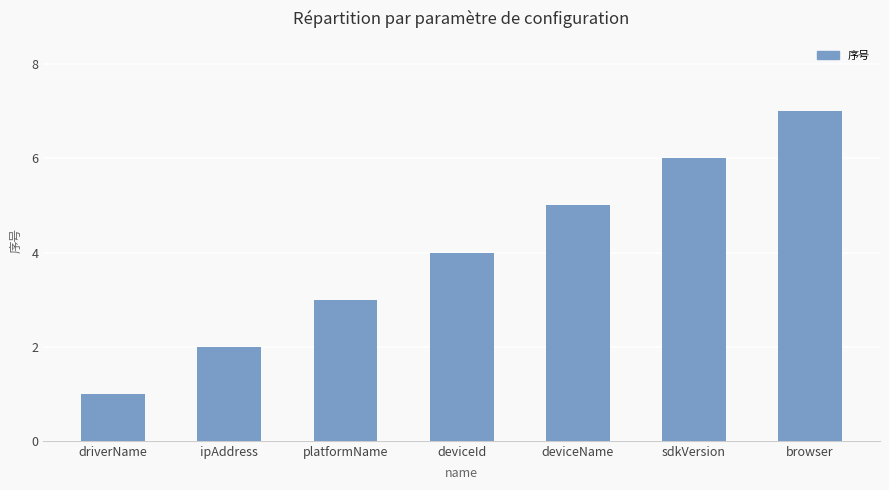

What is the difference between the values at deviceId and deviceName?

1